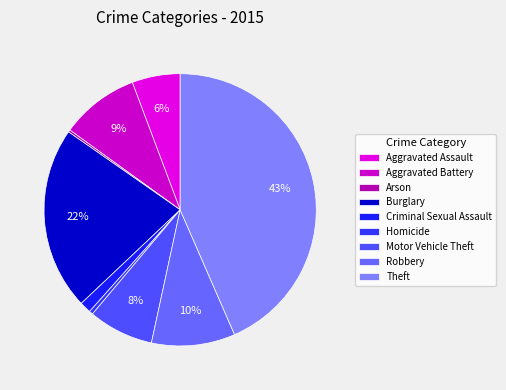

What percentage is the Motor Vehicle Theft slice, to the nearest percent?

8%